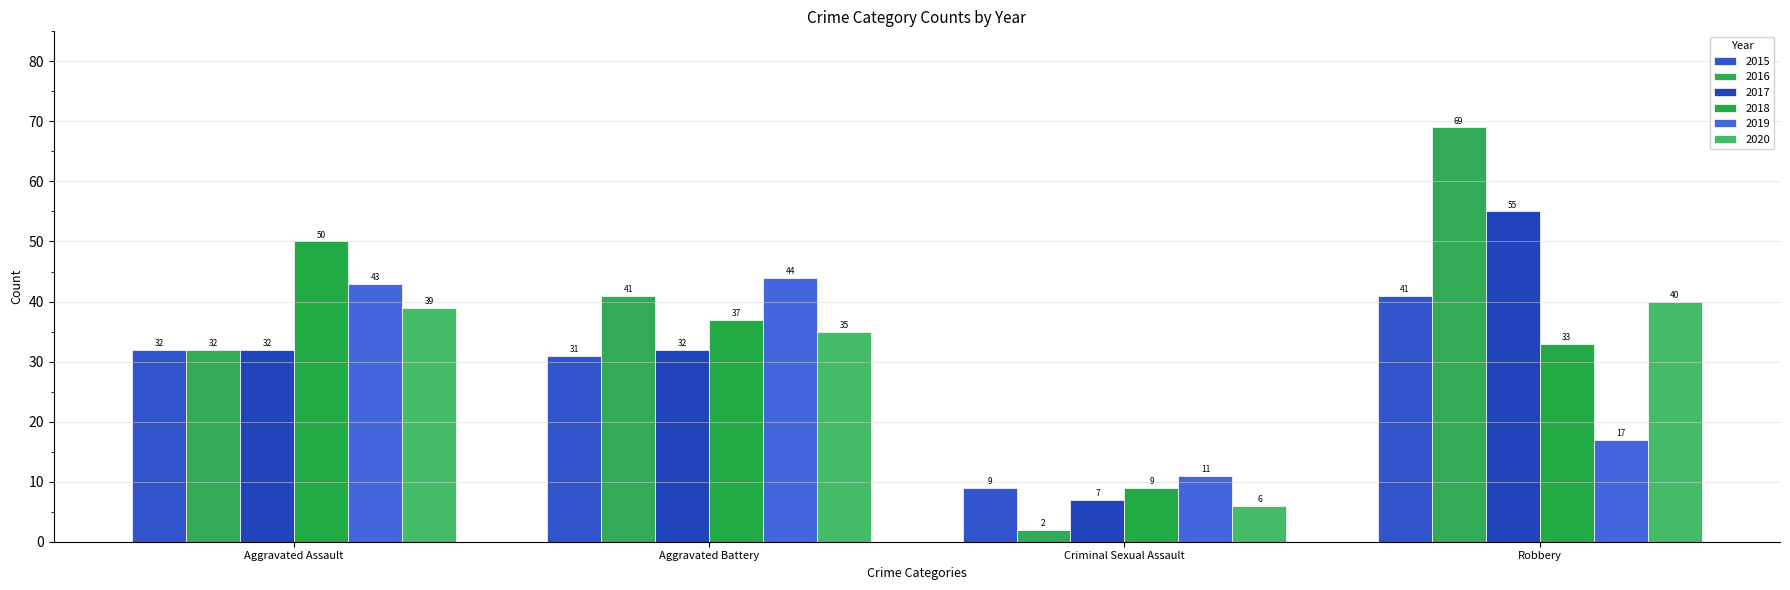

The value of 2019 at Aggravated Battery is 44. True or false?

True